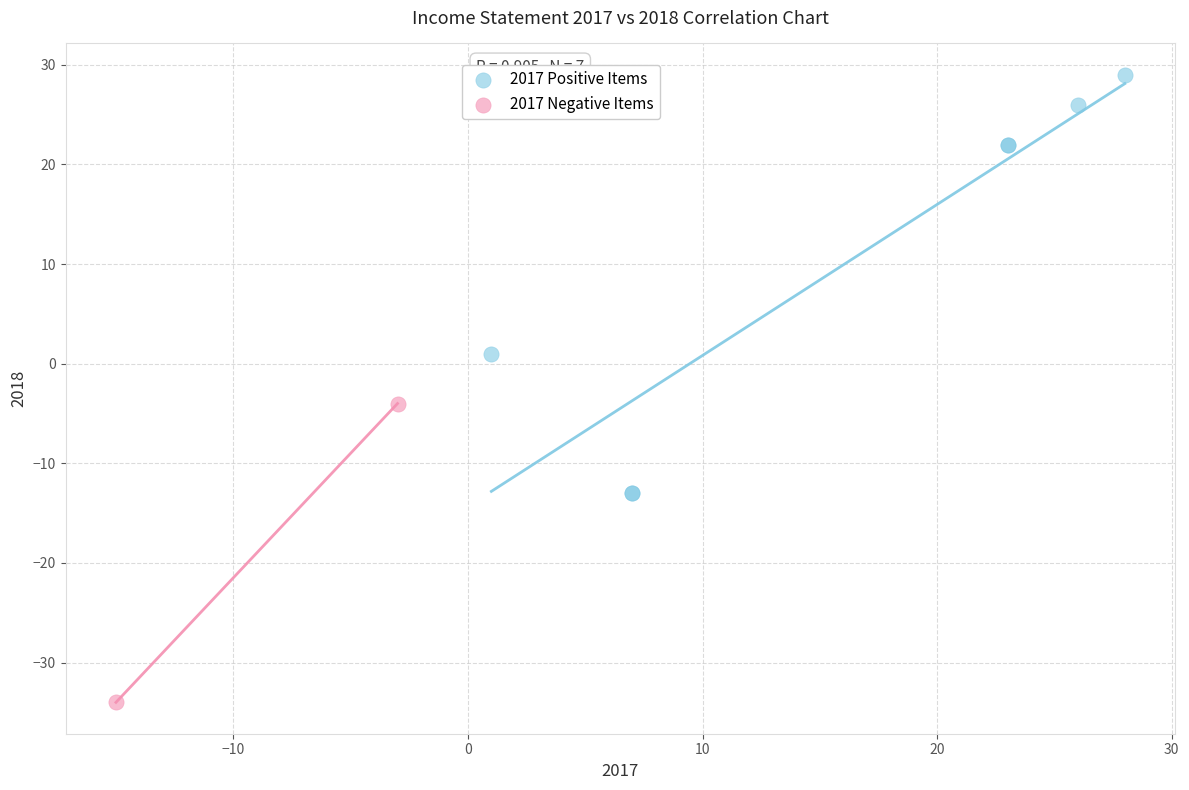

What are all the series names shown in the legend?

2017 Positive Items, 2017 Negative Items